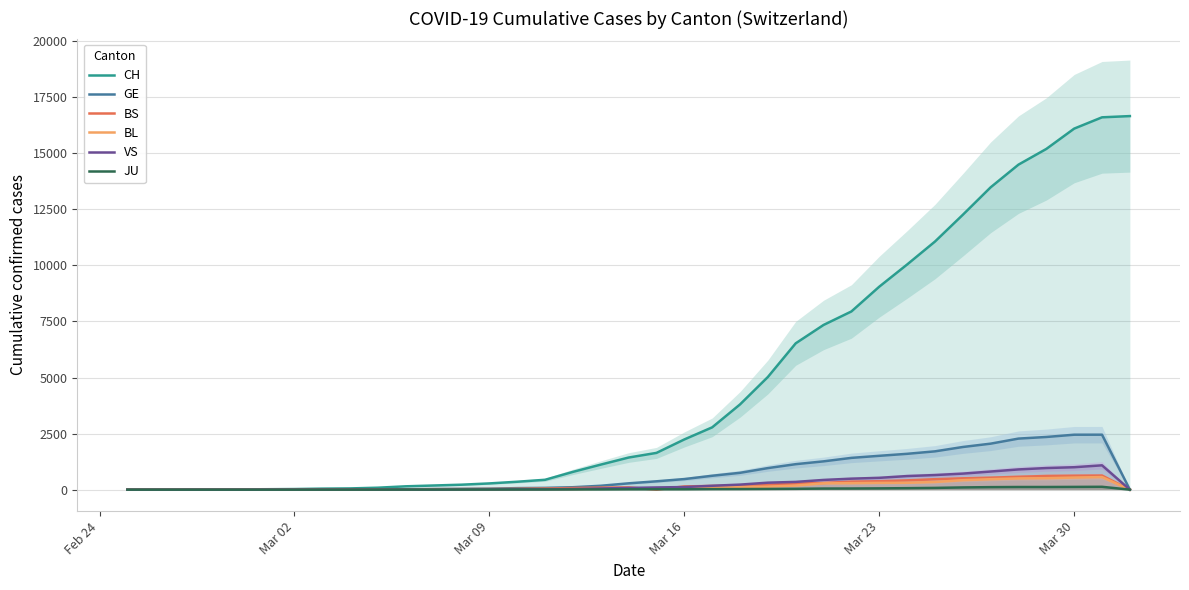

How many values in the VS series are below 53?

18